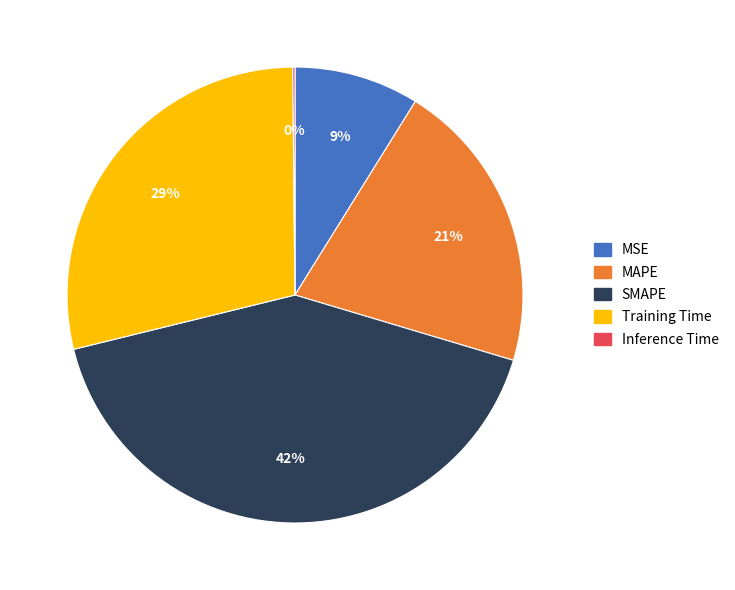

To the nearest percent, what is the average slice percentage?

20%